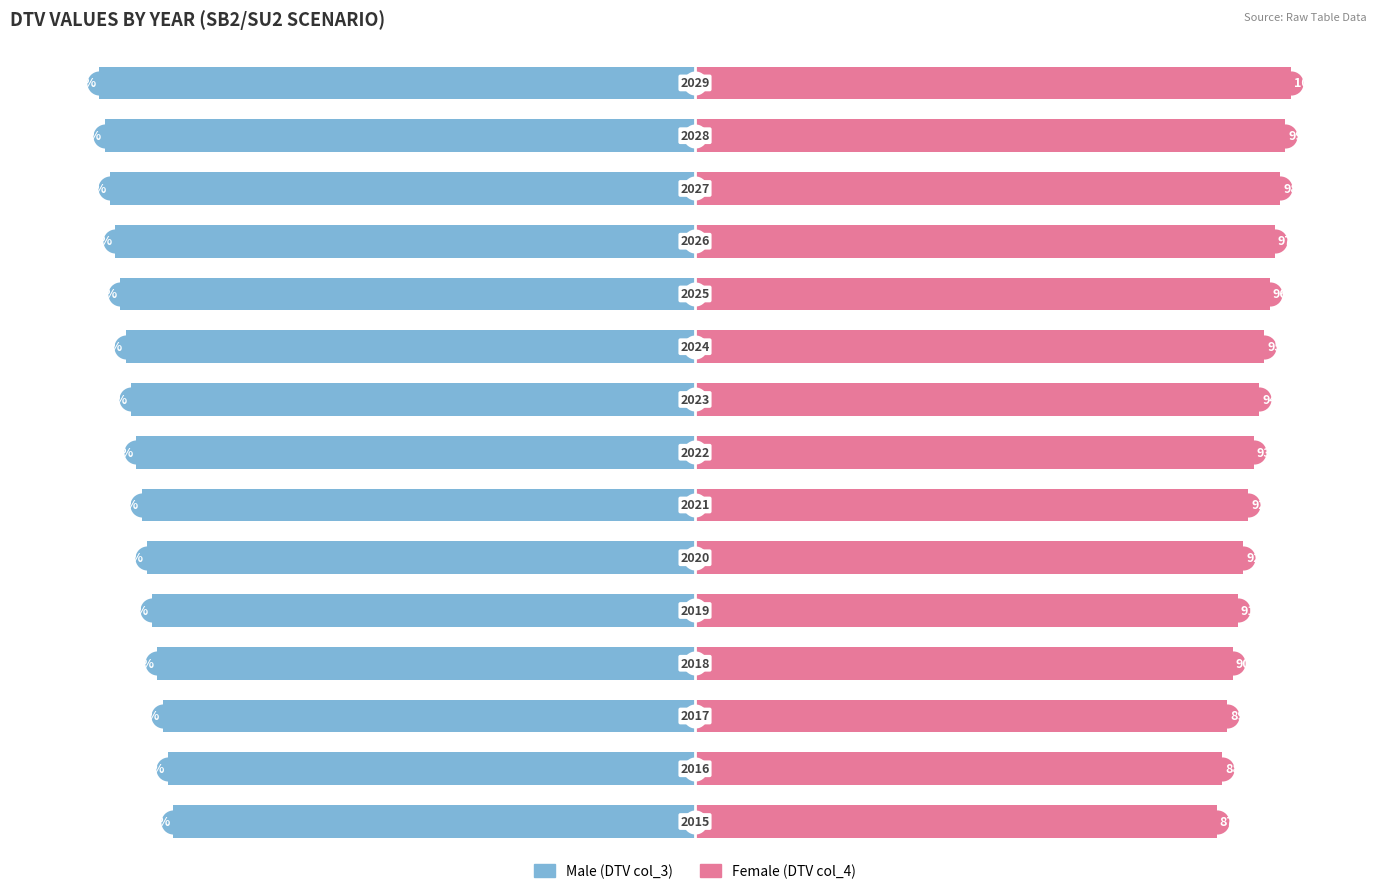

What is the difference between the highest and lowest values at 3?

180.5